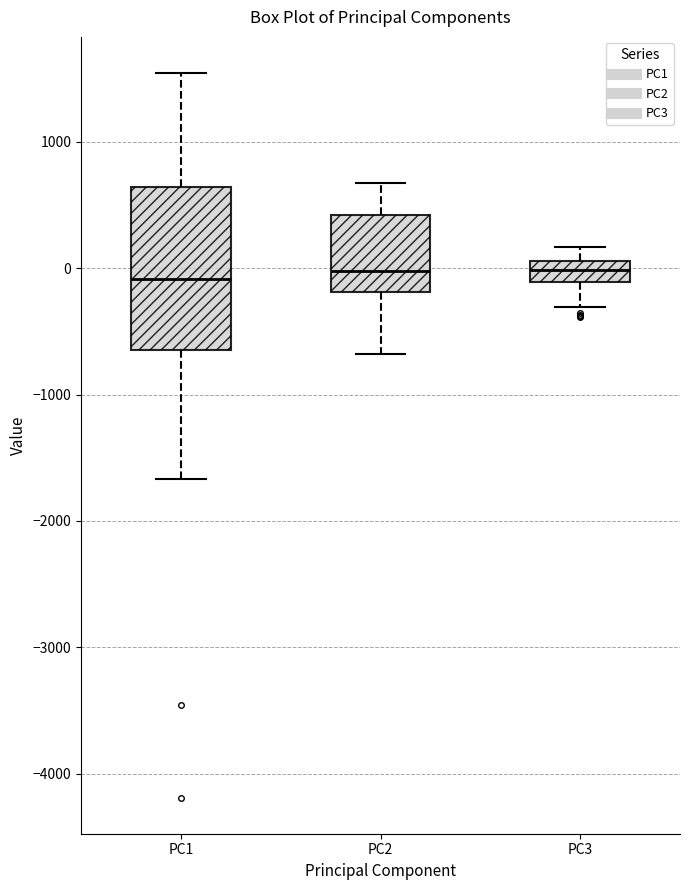

Reading left to right, transcribe this box plot: for each box, give where its median line is, the range the box spans, and where its two whiskers end, as read against the y-axis. The values are not printed on the chart, so give them approximately, as read against the axis.

PC1: median -100, box -600 to 600, whiskers -1700 to 1500
PC2: median 0, box -200 to 400, whiskers -700 to 700
PC3: median 0, box -100 to 100, whiskers -300 to 200